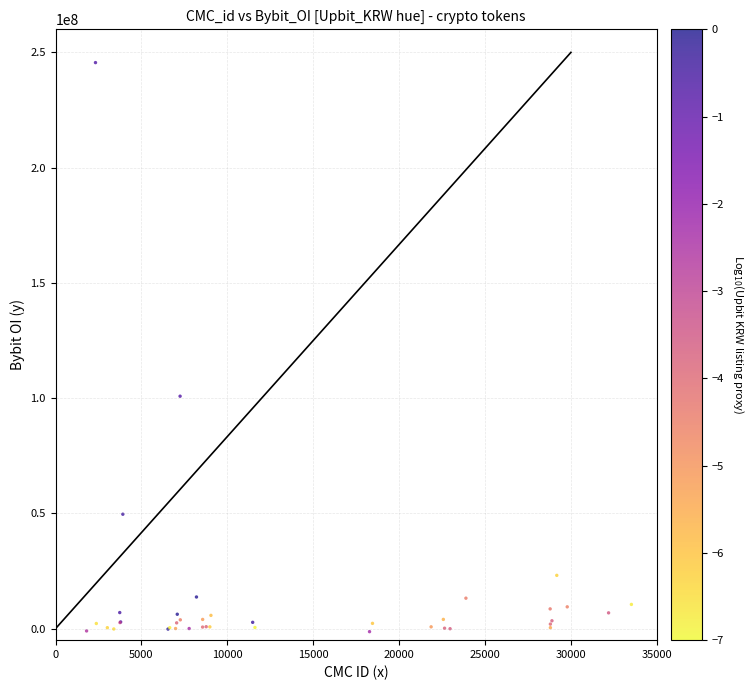

What Y value in the scatter plot is closest to 122127940?

100840753.1